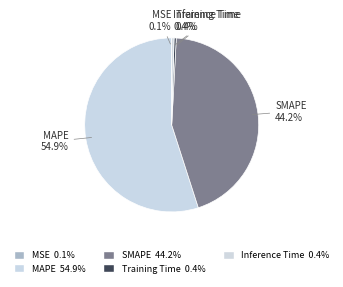

Between Inference Time and MAPE, which is larger?

MAPE